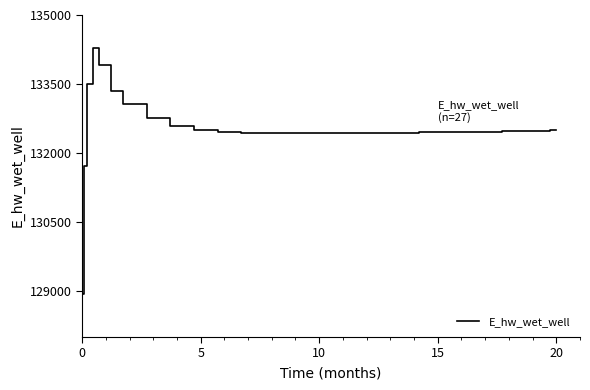

What is the smallest value displayed?

128940.2